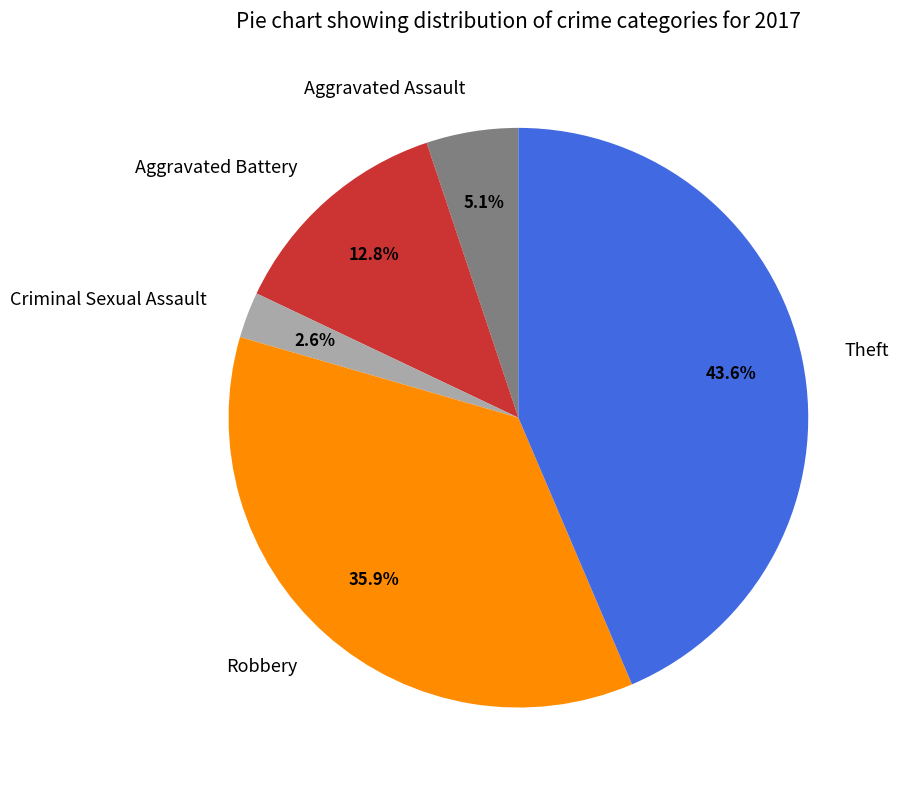

The Robbery slice represents 45% of the pie. True or false?

False